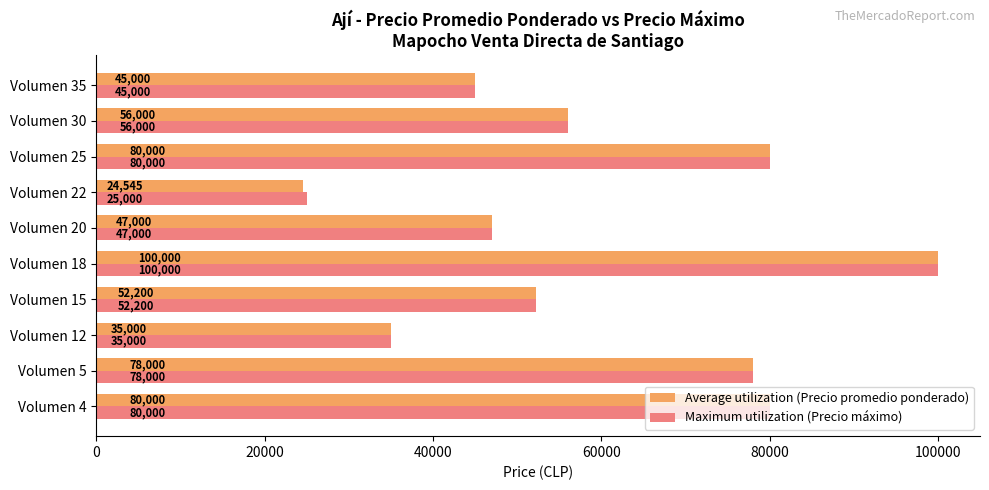

True or false: Average utilization (Precio promedio ponderado) has a value of 21205 at Volumen 5.

False